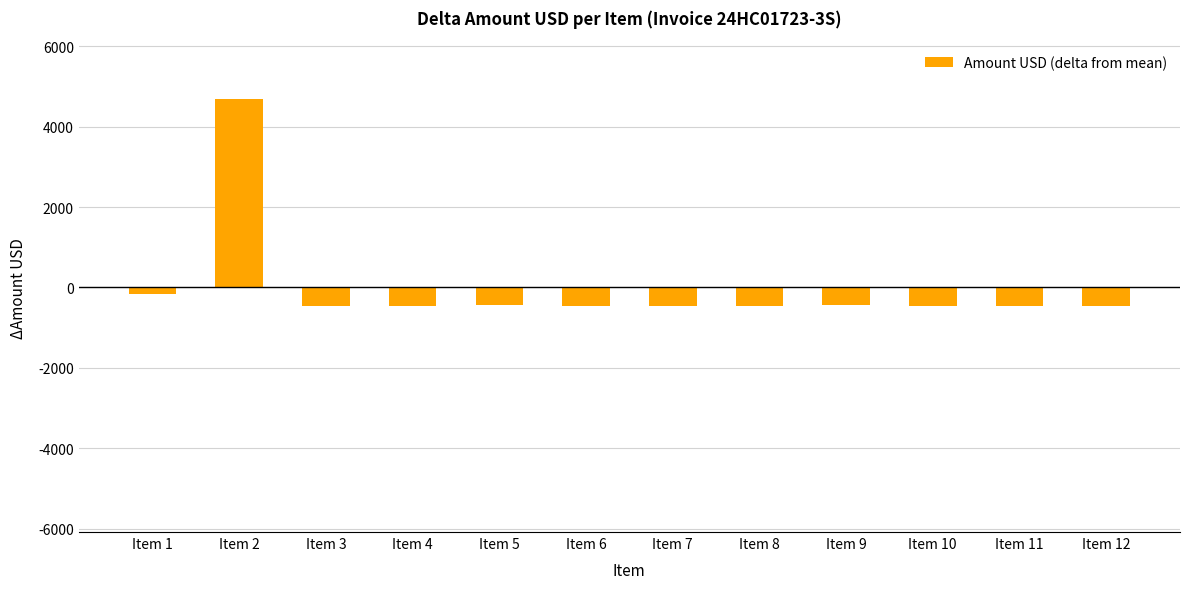

How many bars are there in total?

12